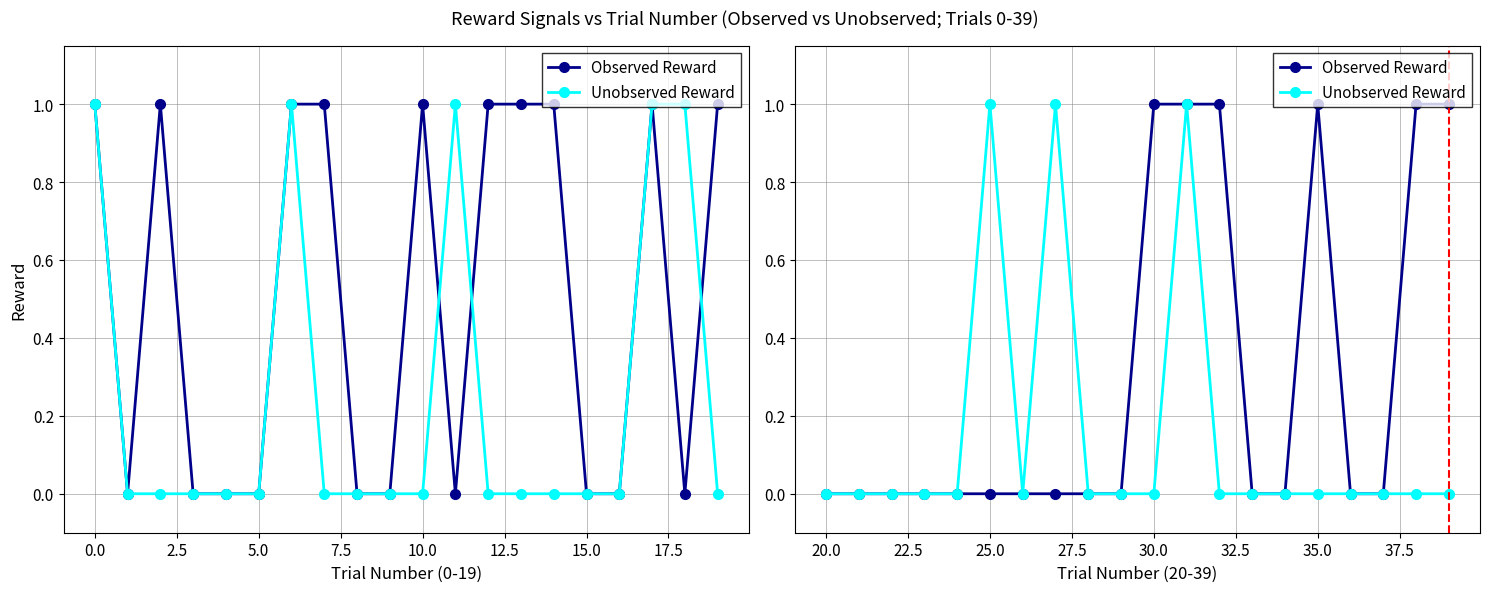

True or false: Observed Reward and Unobserved Reward intersect in this chart.

False